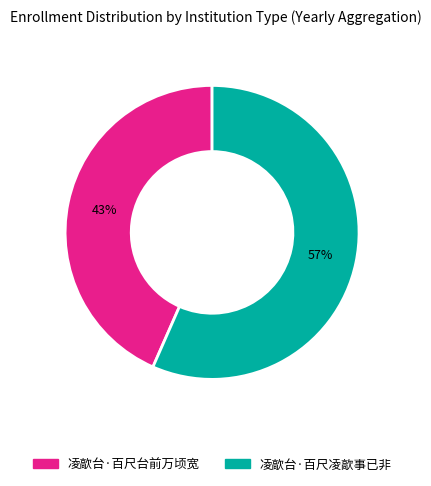

Which slice is the smallest?

凌歊台·百尺台前万顷宽